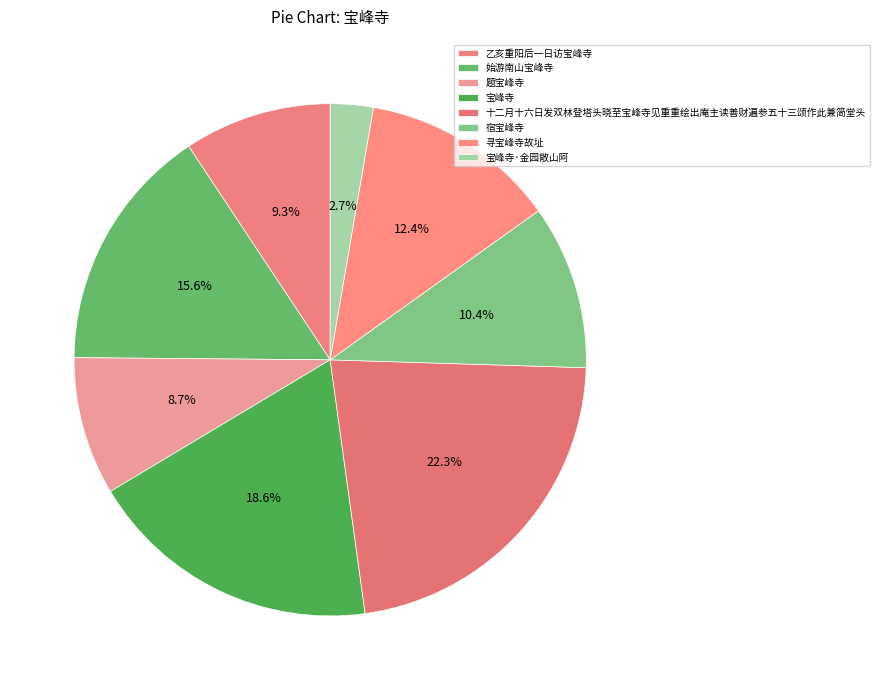

What percentage do 始游南山宝峰寺 and 乙亥重阳后一日访宝峰寺 together represent?

24.9%